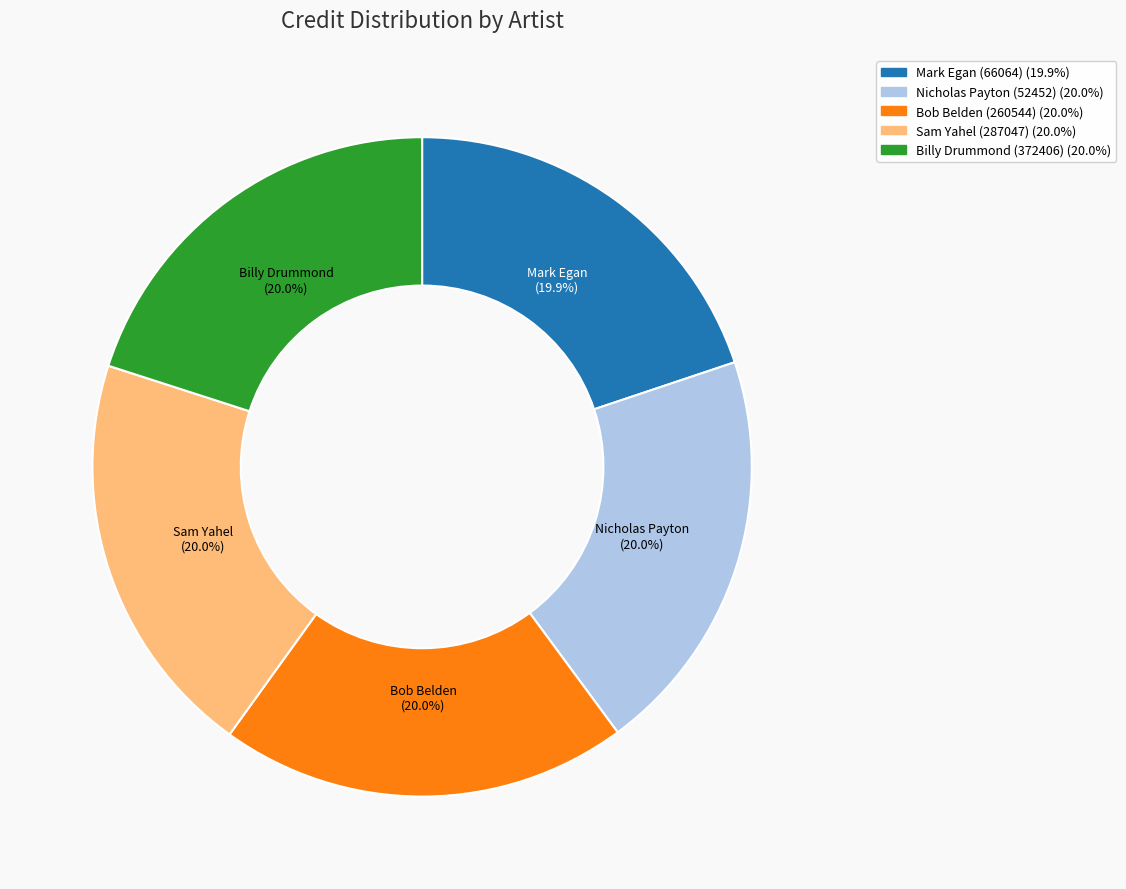

What is the ratio of the value at Mark Egan (66064) to the value at Sam Yahel (287047)?

1.0